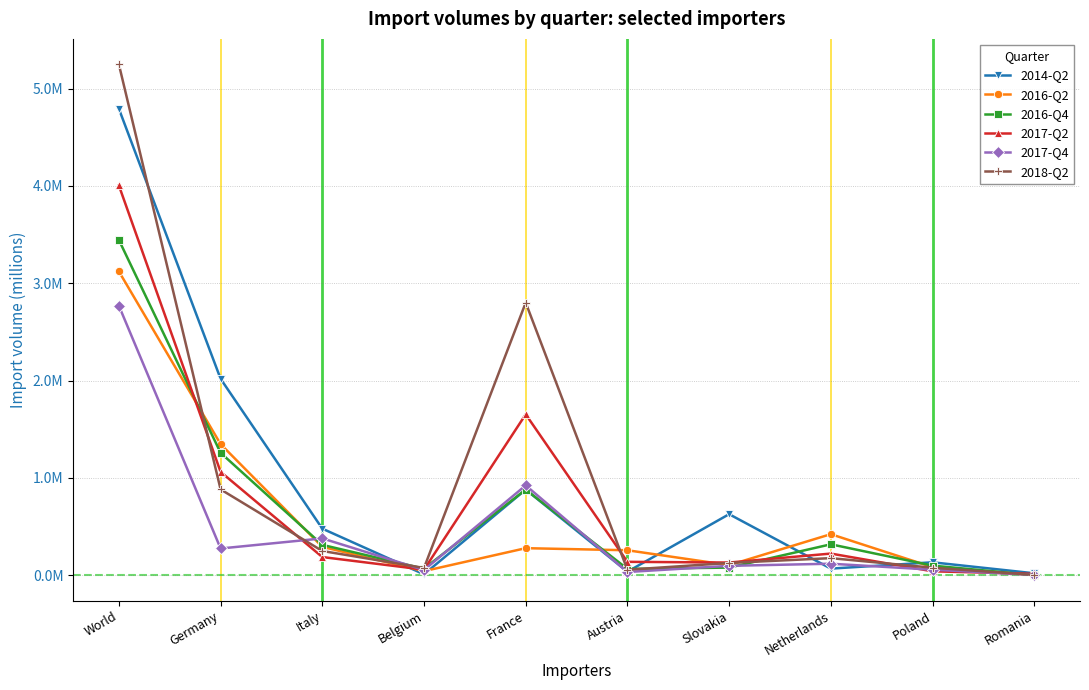

Rank the categories by 2017-Q4 value from lowest to highest.

Romania, Austria, Belgium, Poland, Slovakia, Netherlands, Germany, Italy, France, World